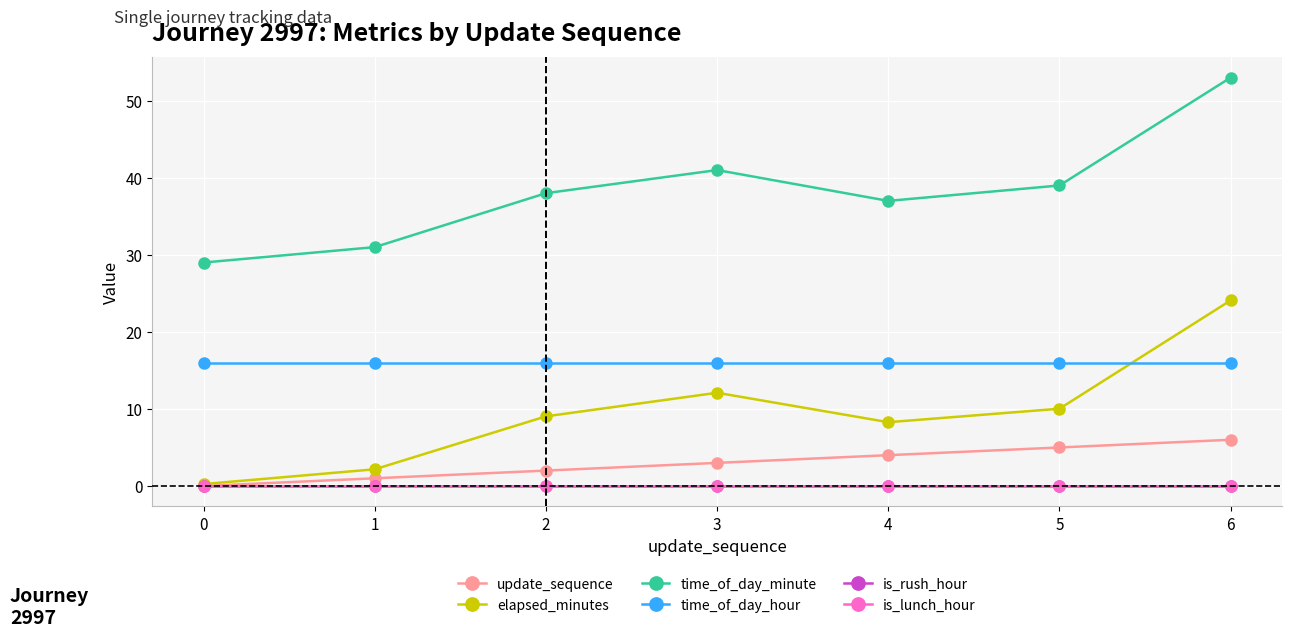

Rank the series by their maximum value, from highest to lowest.

time_of_day_minute, elapsed_minutes, time_of_day_hour, update_sequence, is_rush_hour, is_lunch_hour